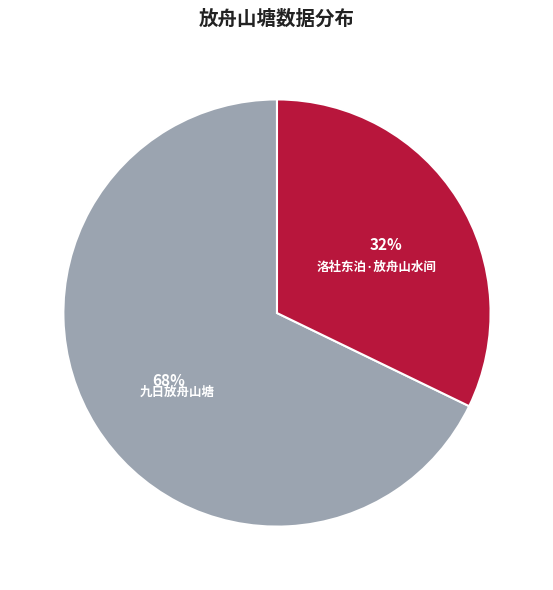

Is the sum of 洛社东泊·放舟山水间 and 九日放舟山塘 greater than half?

Yes